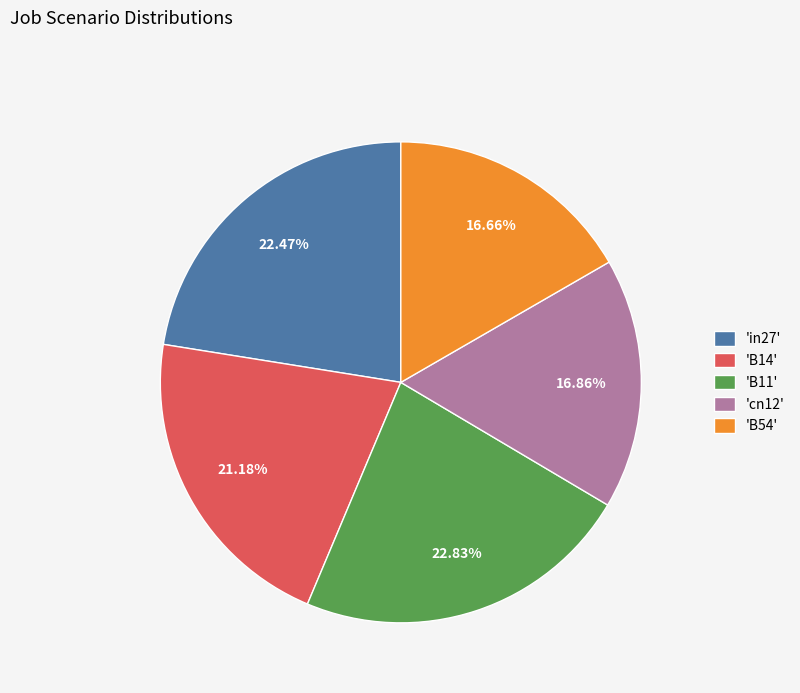

Between 'B11' and 'B54', which is larger?

'B11'